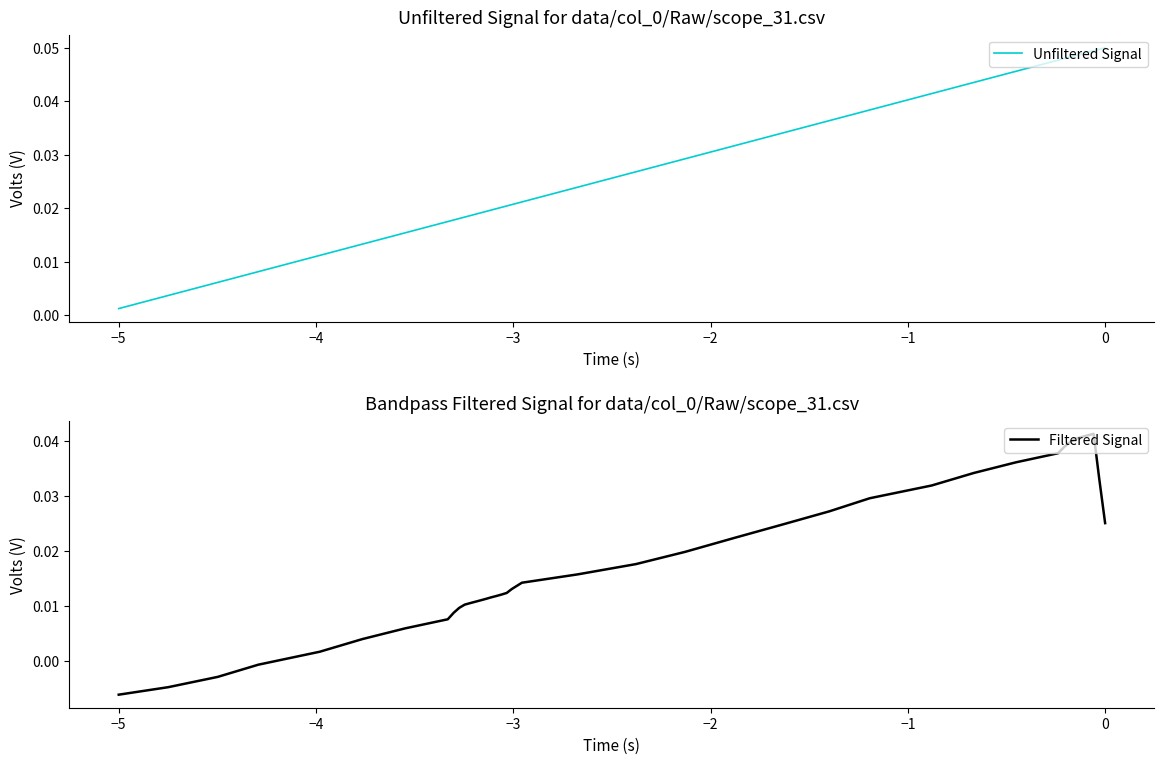

At which label does Filtered Signal reach its minimum?

−5